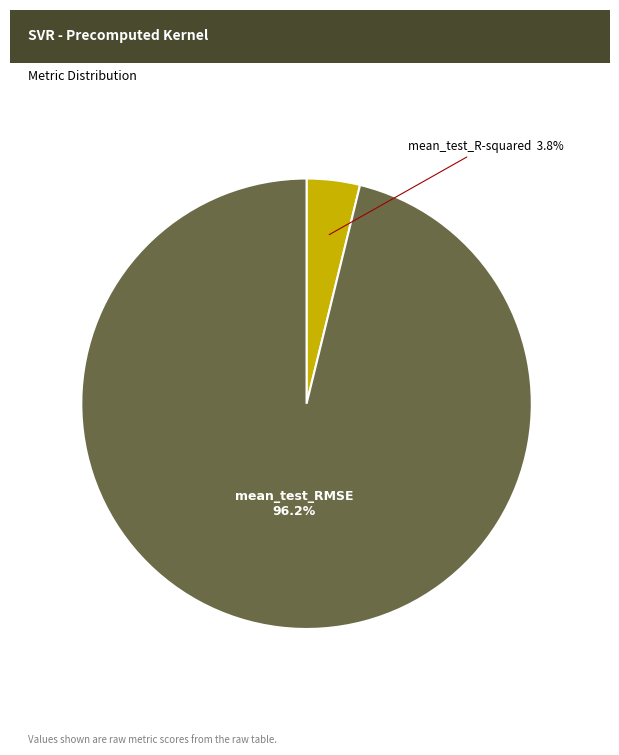

Is there a majority slice in this chart?

Yes